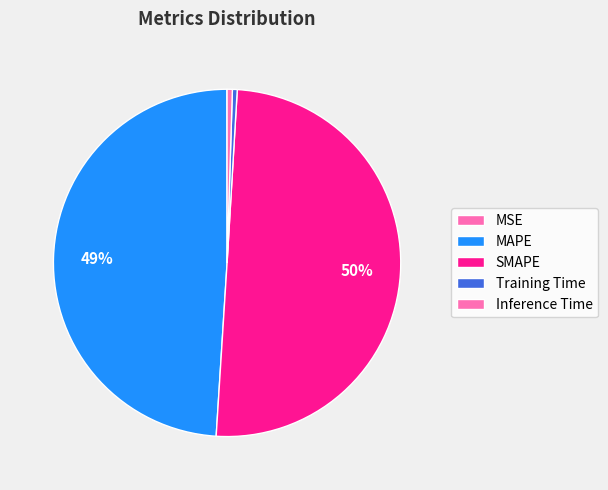

How many slices are in this pie chart?

5